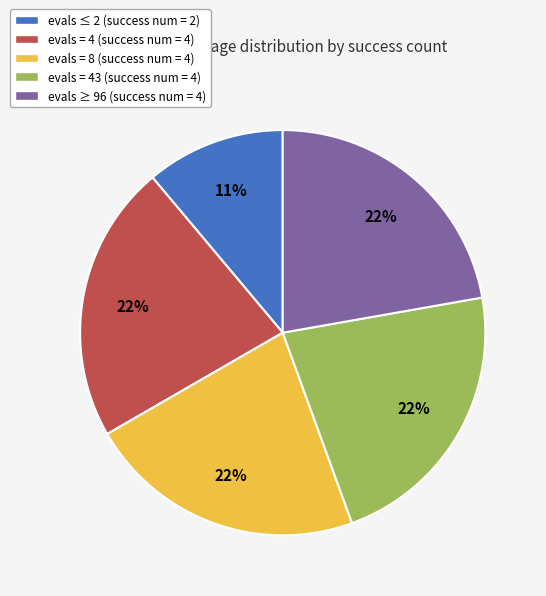

Between evals ≤ 2 (success num = 2) and evals ≥ 96 (success num = 4), which is larger?

evals ≥ 96 (success num = 4)